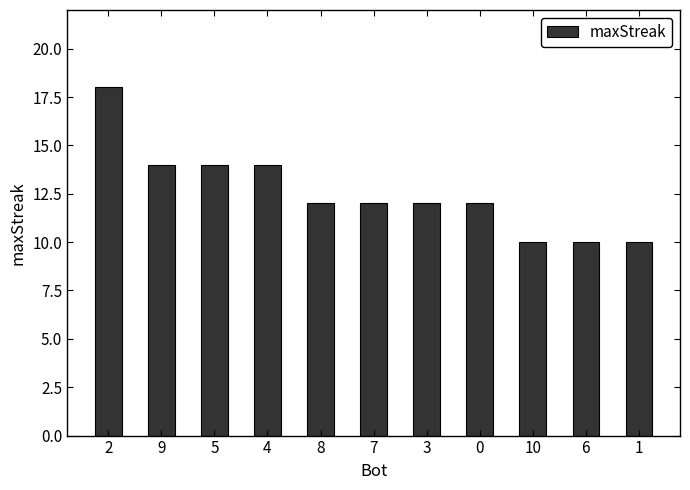

Are the bars grouped side by side (vs. stacked)?

No